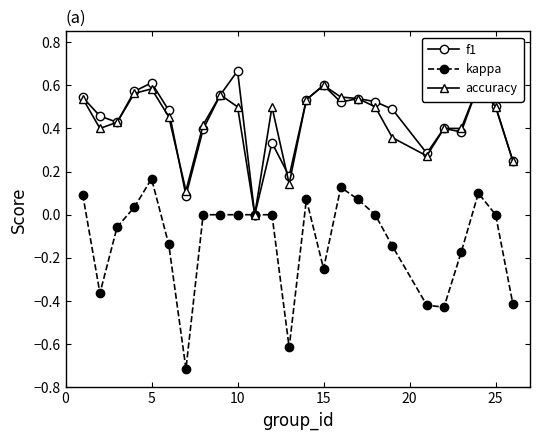

True or false: kappa has more than 2 interior local peaks.

True